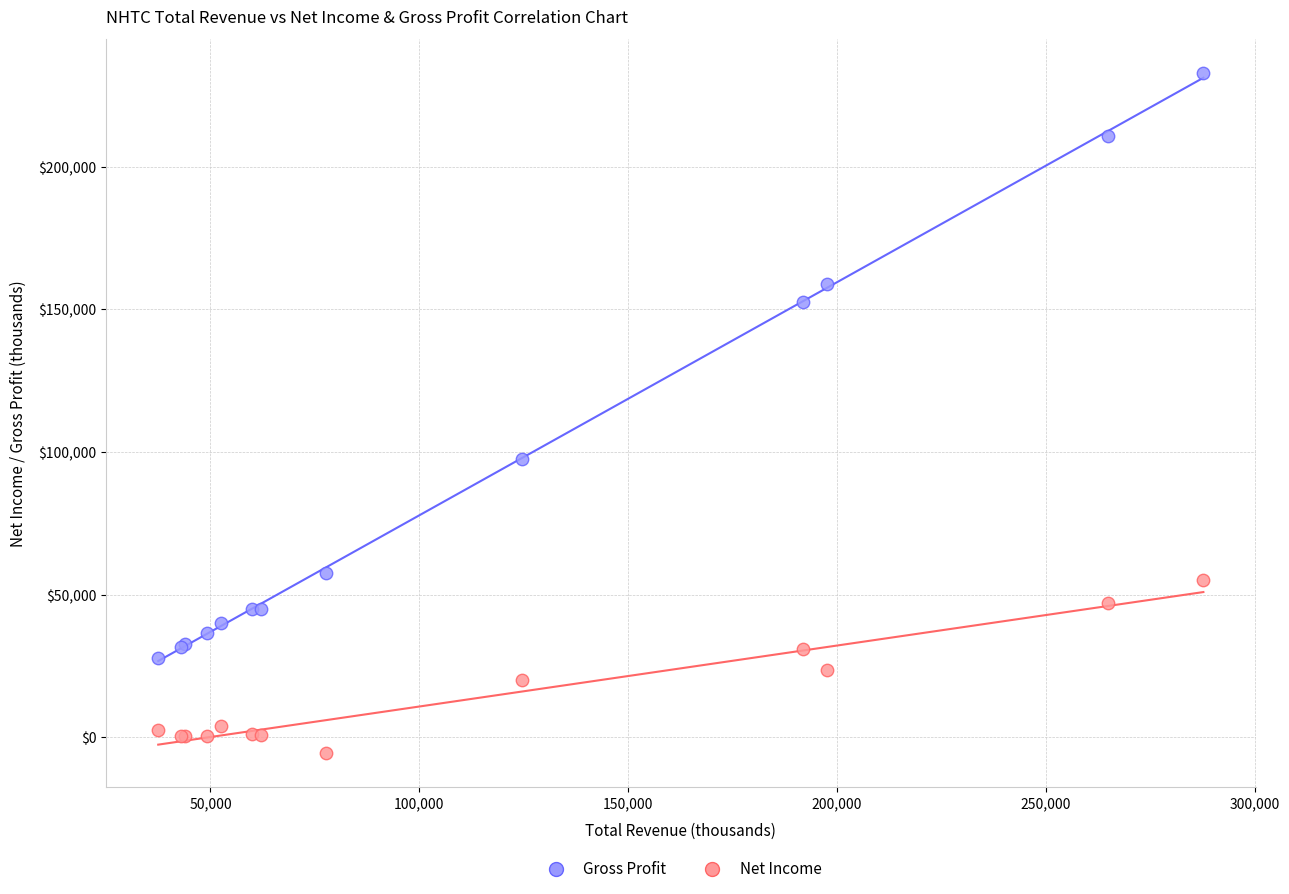

Which series has the largest Y range (max minus min)?

Gross Profit